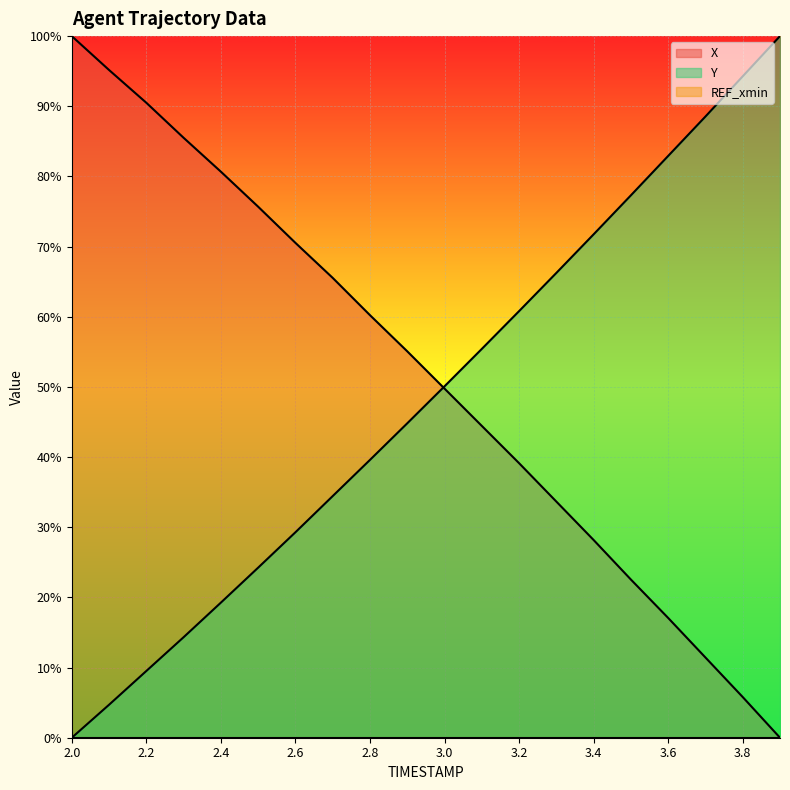

At 2.3, list the series in order from smallest to largest.

Y, X